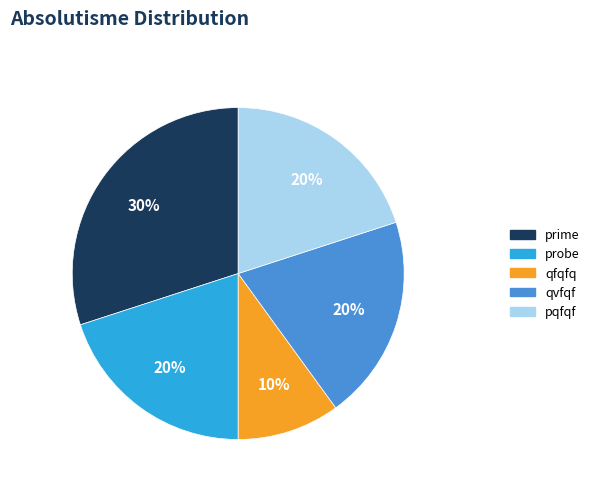

Between prime and qvfqf, which is larger?

prime